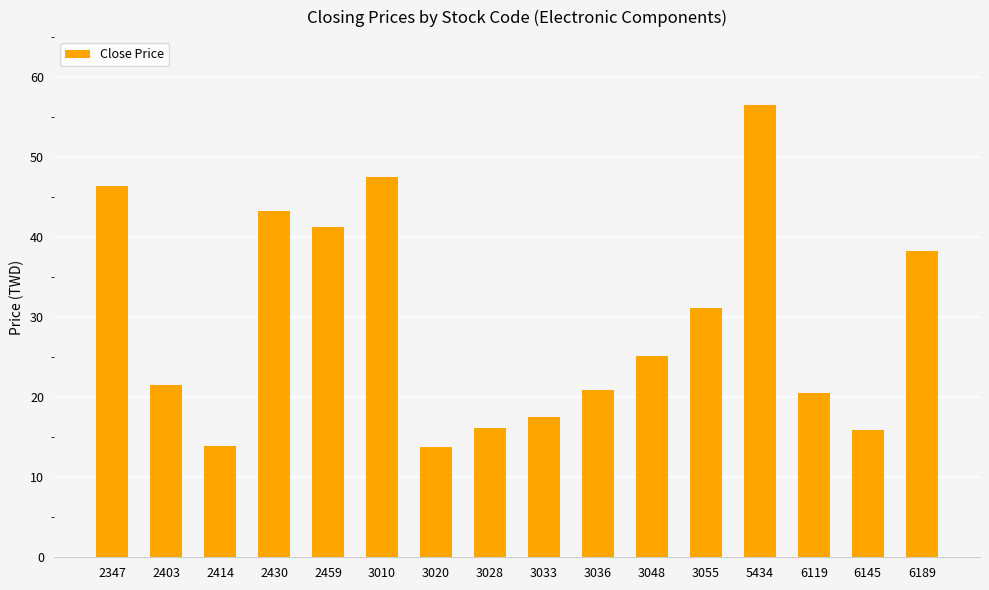

Is it true that the value at 3036 is 20.9?

True